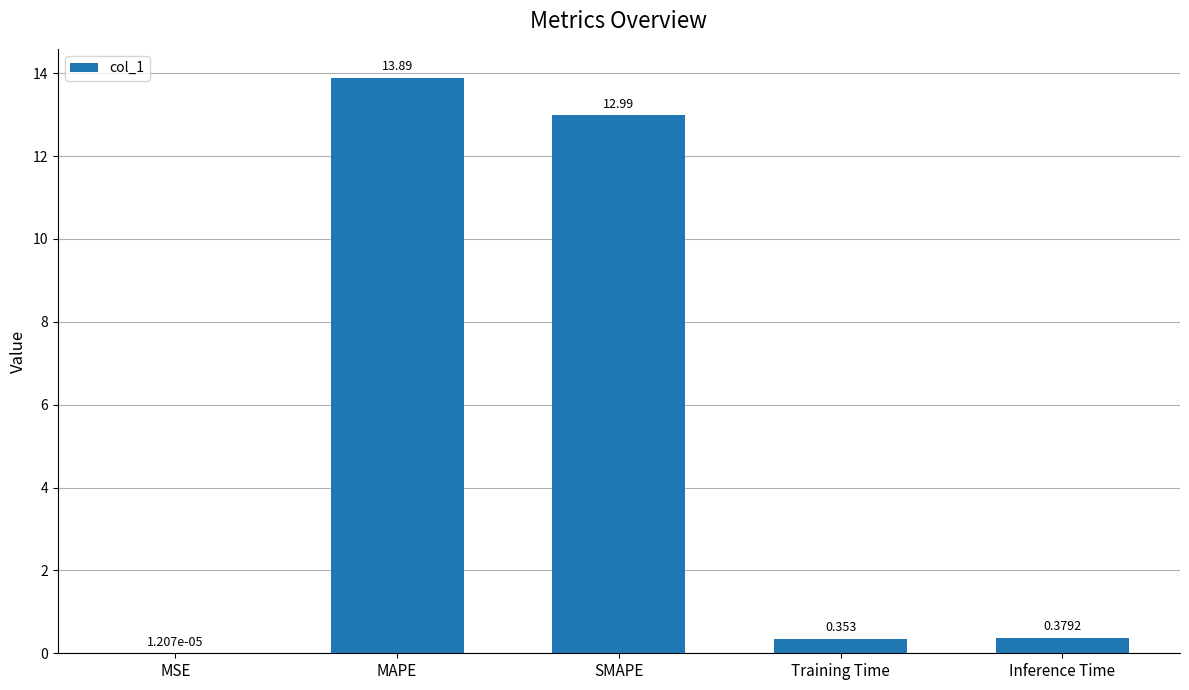

Are the bars grouped side by side (vs. stacked)?

No